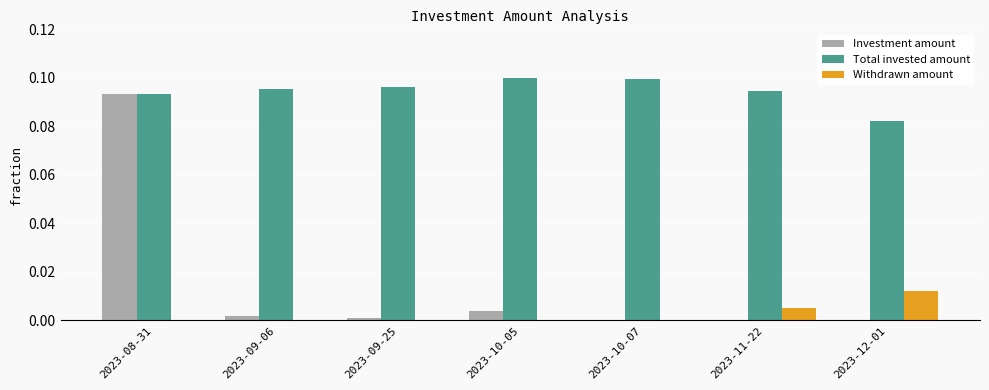

Which series has the largest range (max minus min)?

Investment amount